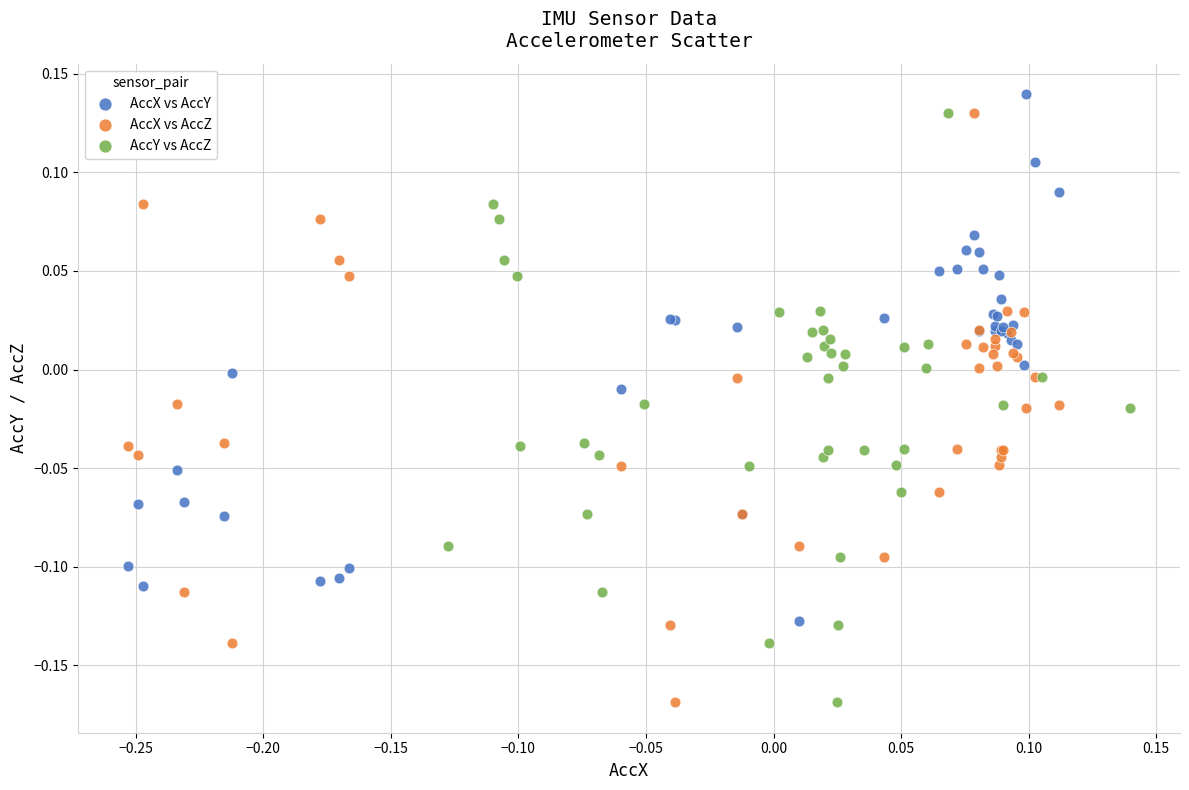

What are all the series names shown in the legend?

AccX vs AccY, AccX vs AccZ, AccY vs AccZ